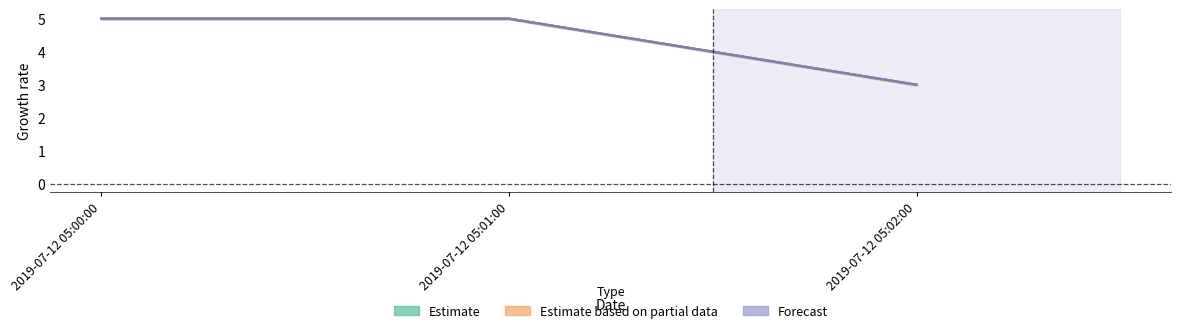

Which label corresponds to the smallest value in the chart?

2019-07-12 05:02:00